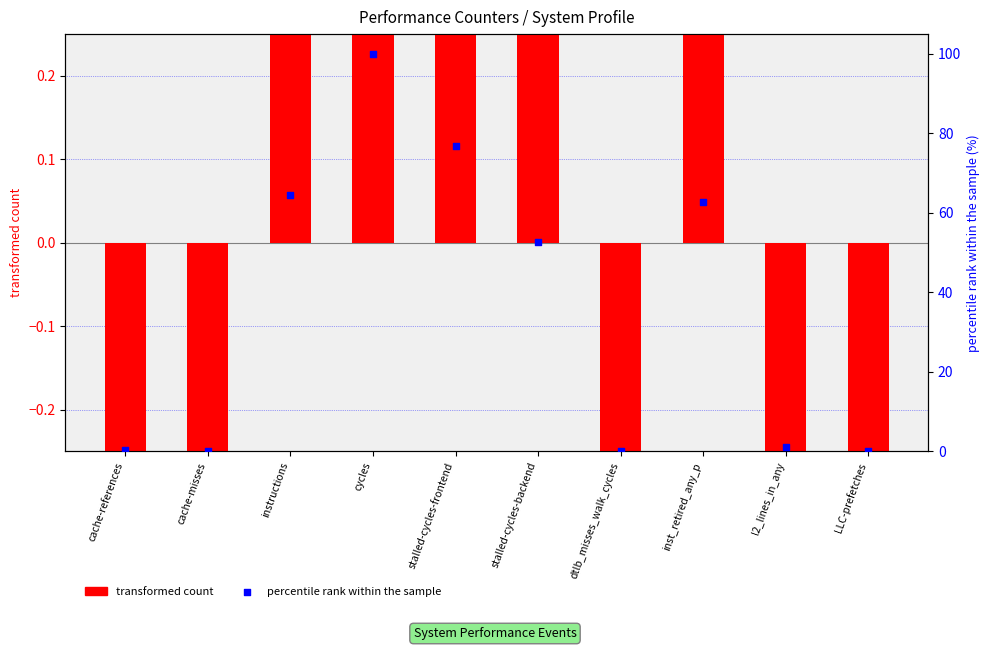

At how many categories does at least one series exceed 38?

5